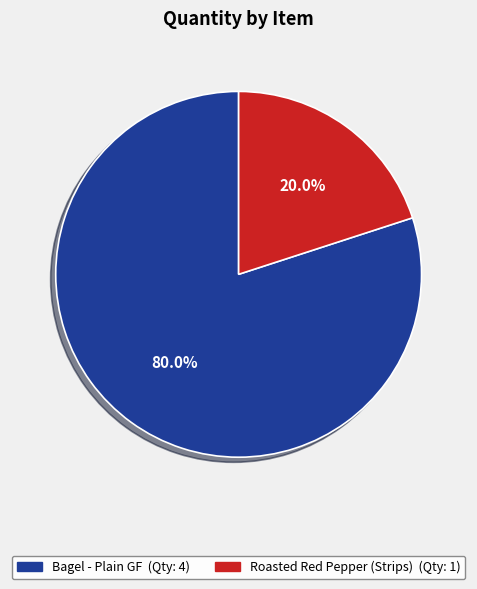

To the nearest percent, what portion does Roasted Red Pepper (Strips) represent?

20%